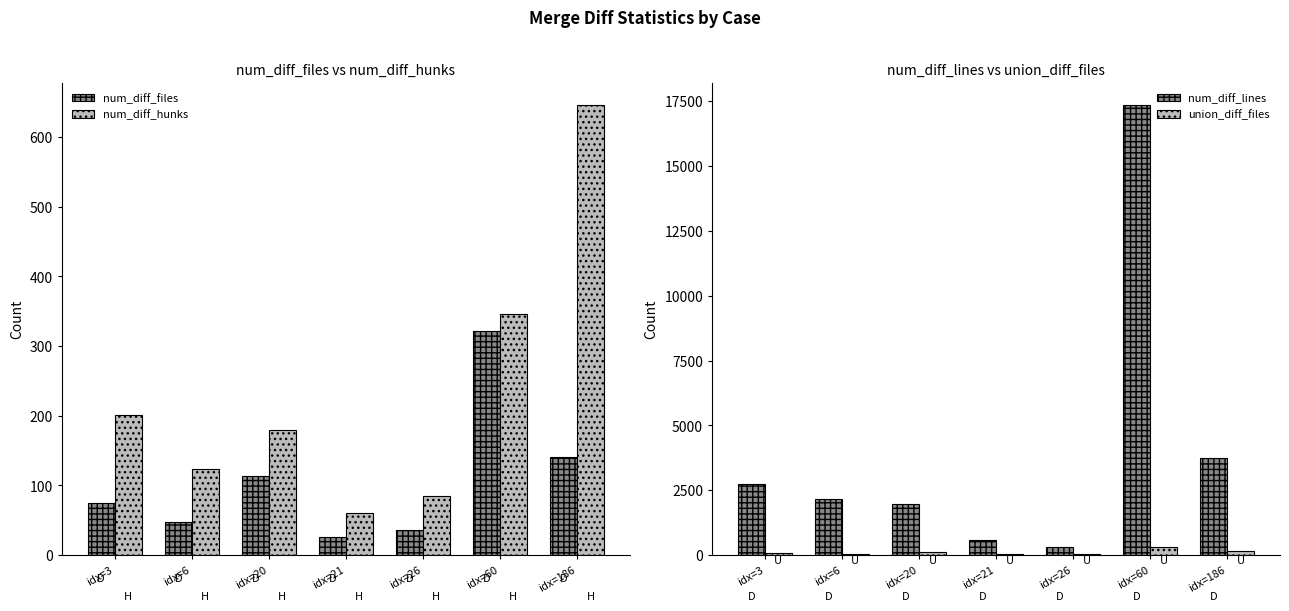

What is the maximum value shown in the chart?

17352